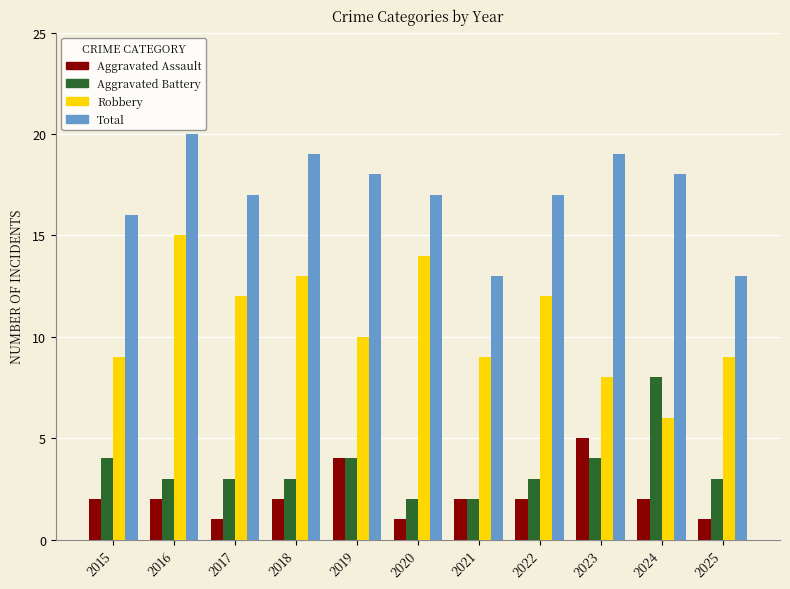

Reading right to left, extract all data points from this chart.

Aggravated Assault: 1	2	5	2	2	1	4	2	1	2	2
Aggravated Battery: 3	8	4	3	2	2	4	3	3	3	4
Robbery: 9	6	8	12	9	14	10	13	12	15	9
Total: 13	18	19	17	13	17	18	19	17	20	16